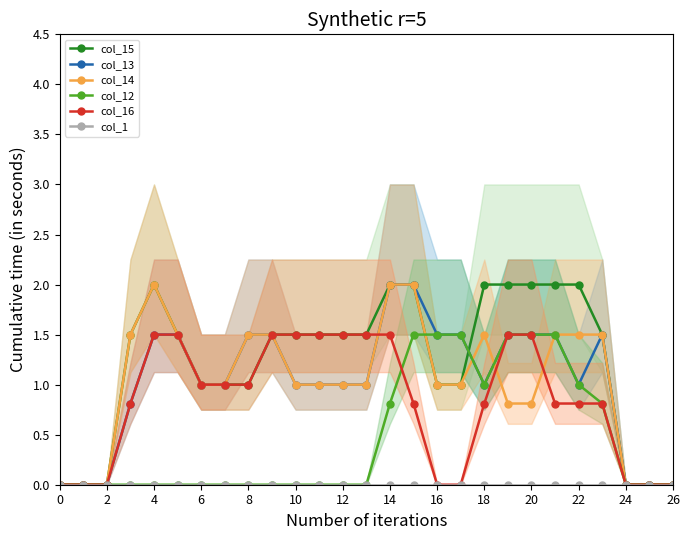

Which series changed the most between 8 and 12?

col_15